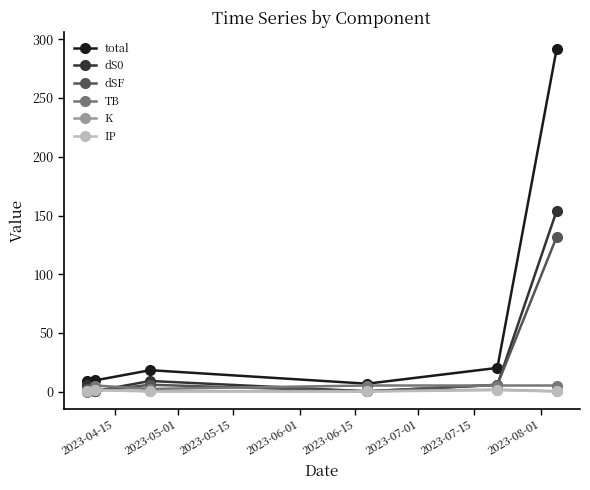

True or false: IP has more than 2 points higher than both neighbors.

False